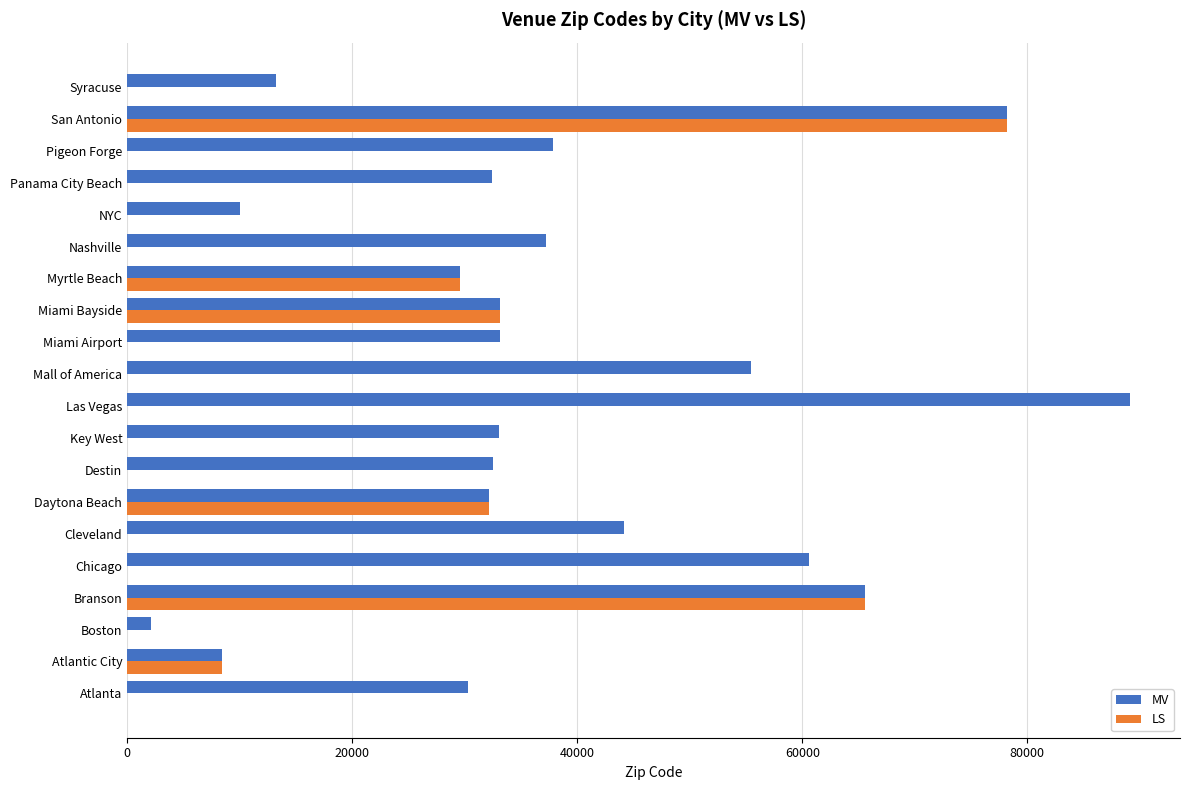

At which label is MV closest to 45609?

Cleveland